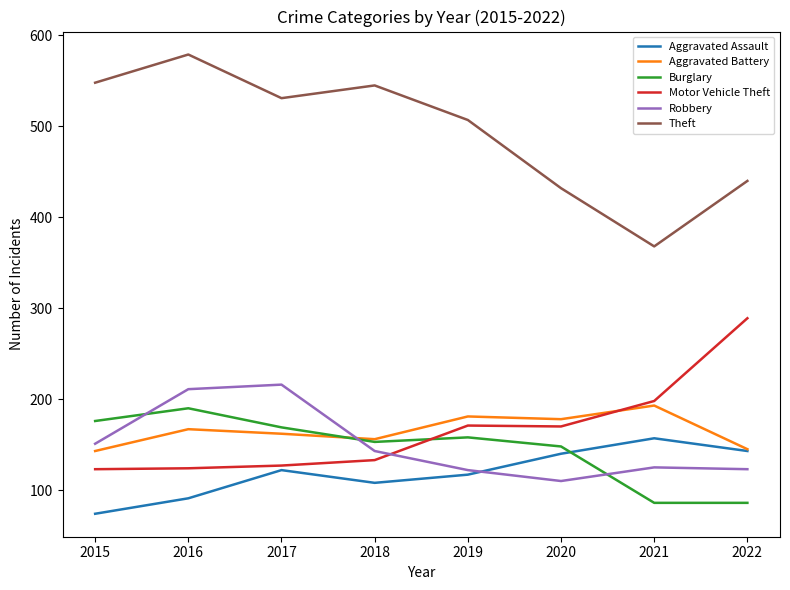

What is the difference between the highest and lowest values at 2019?

390